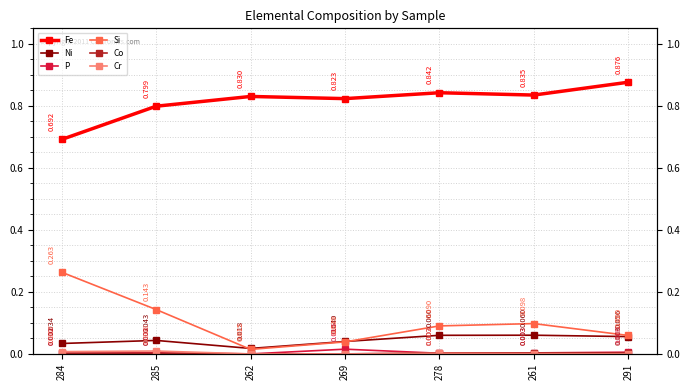

In P, how many points are lower than both neighbors (excluding endpoints)?

2